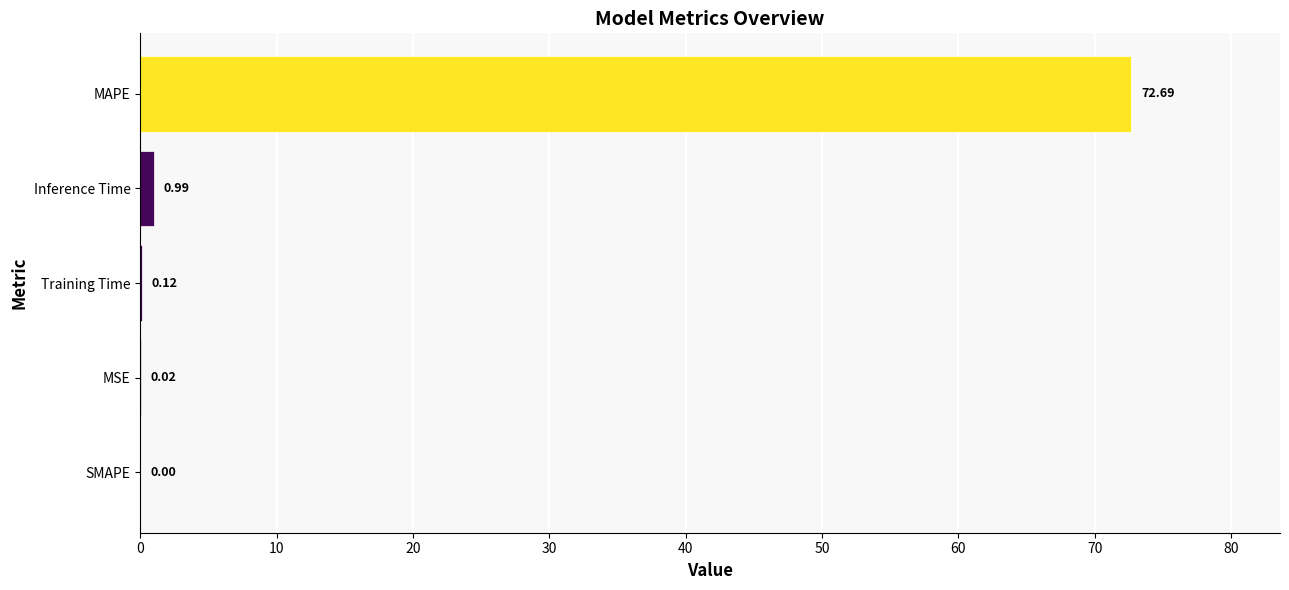

How many data points are above 0?

4